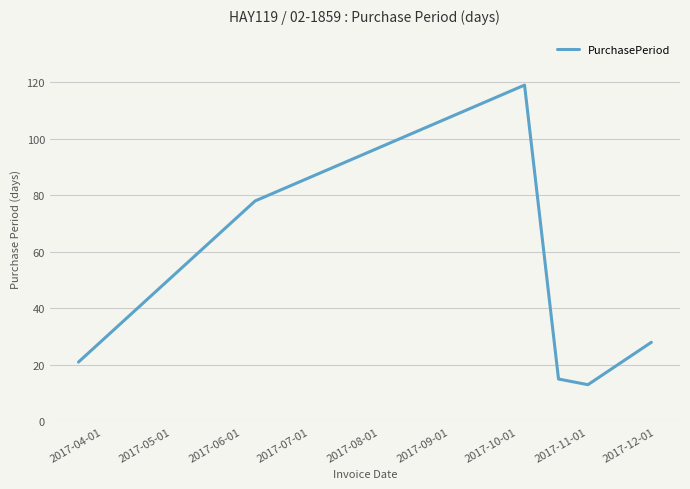

What is the maximum value shown in the chart?

119